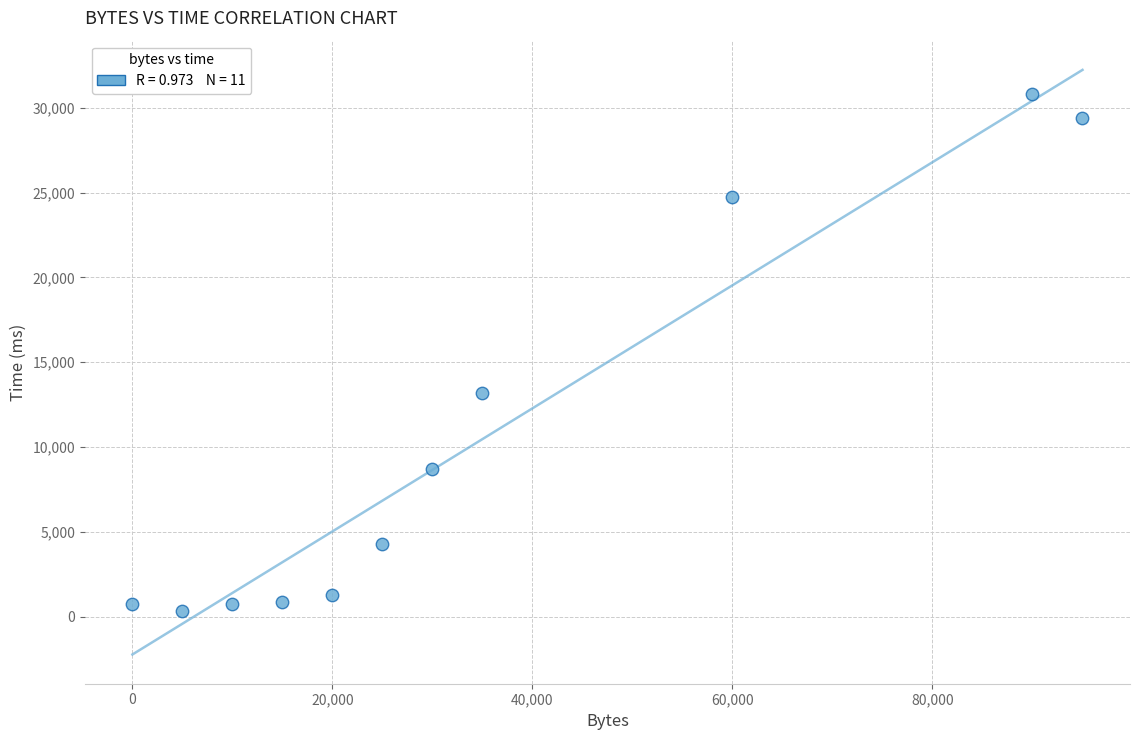

What is the range of Y values (max minus min)?

30451.4